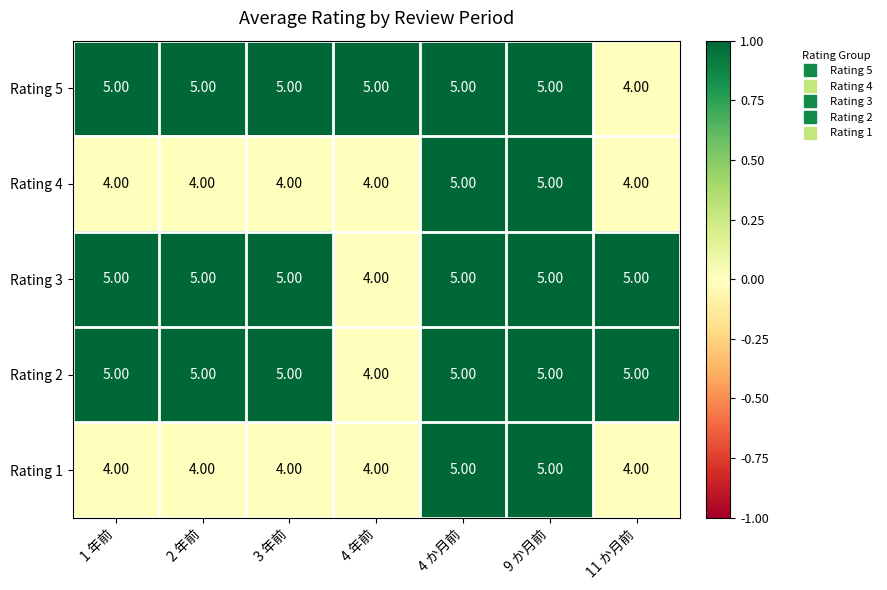

What is the total value across all series at 11 か月前?

22